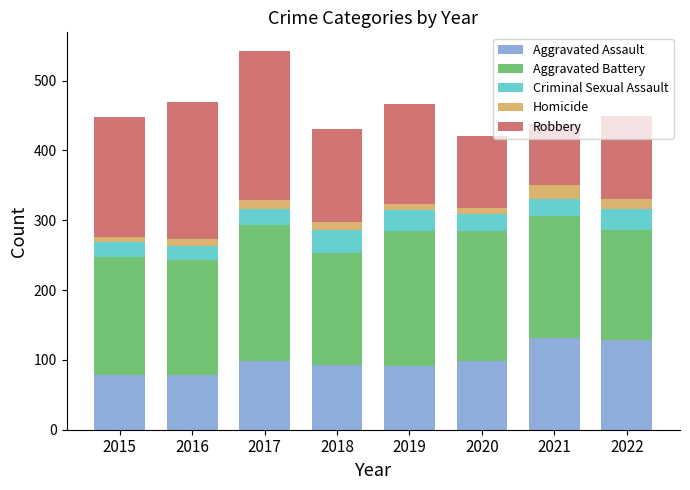

What is the lowest value of the Aggravated Assault series?

79